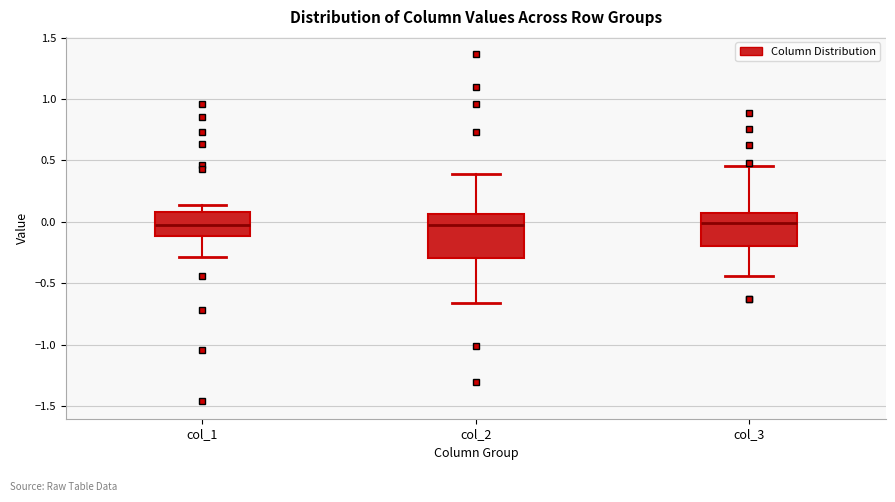

Which box is the tallest, from its lower edge to its upper edge?

col_2